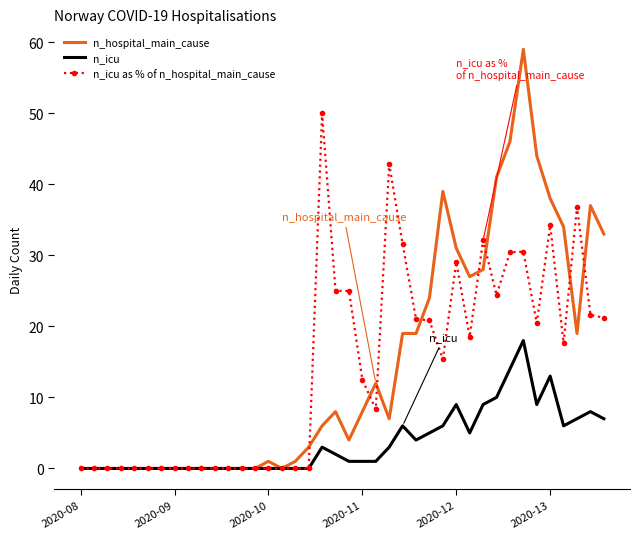

Which series has the widest spread of values?

n_hospital_main_cause